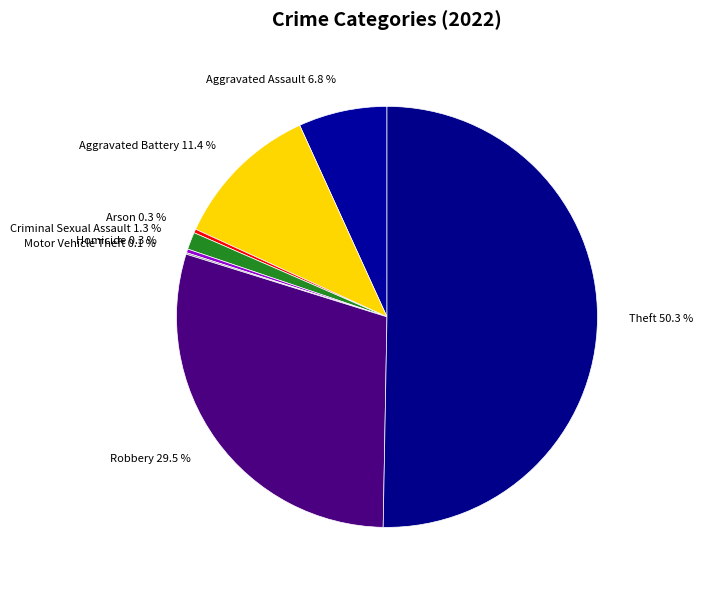

To the nearest percent, what is the difference between the Aggravated Battery and Robbery slice percentages?

18%